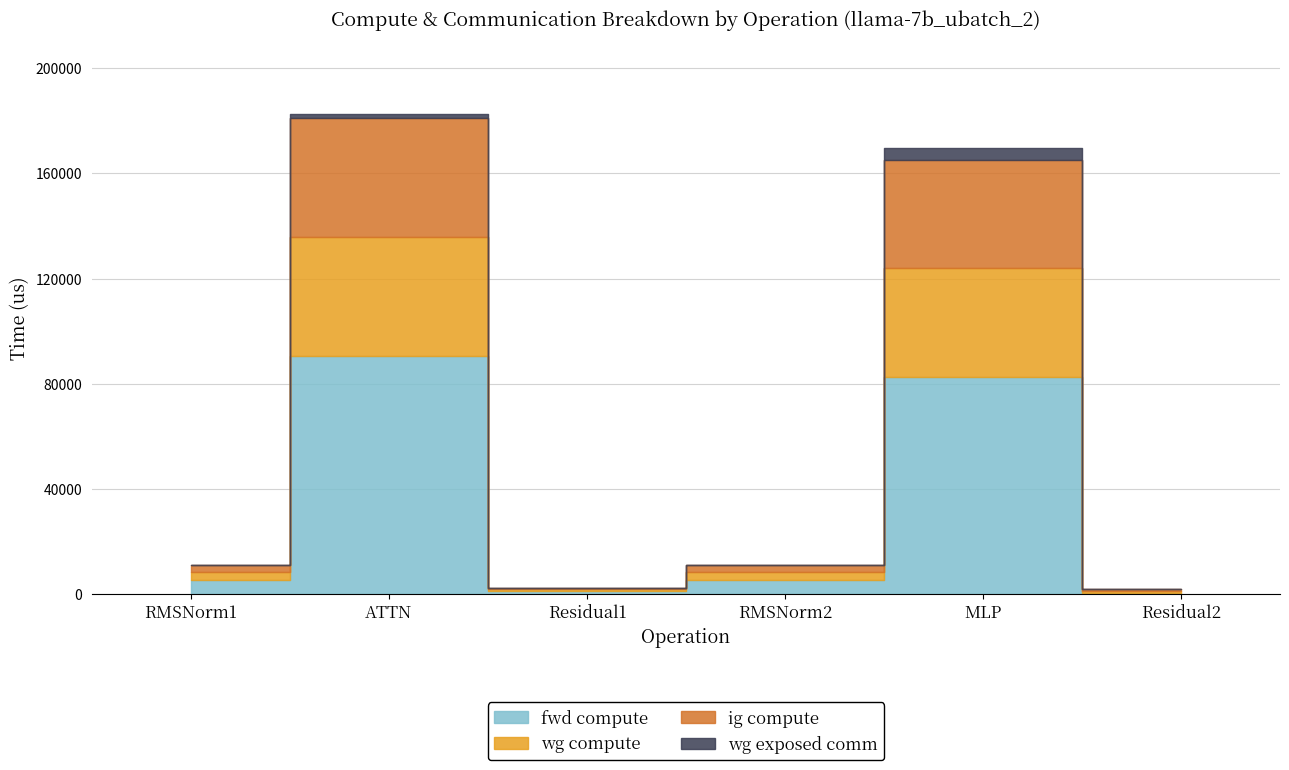

Reading left to right, extract all data points from this chart.

fwd compute: 5668.8	90538.0	1277.9	5668.8	82608.1	639.0
wg compute: 2834.4	45269.0	639.0	2834.4	41304.1	639.0
ig compute: 2834.4	45269.0	639.0	2834.4	41304.1	639.0
wg exposed comm: 0.0	1510.8	0.0	0.0	4225.1	0.0